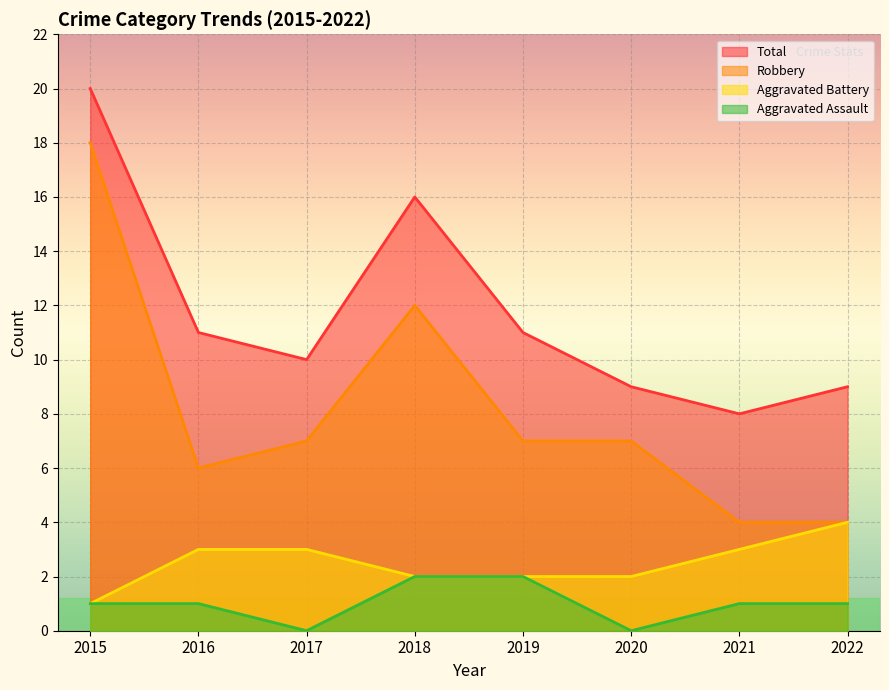

Which label corresponds to the largest value in the chart?

2015